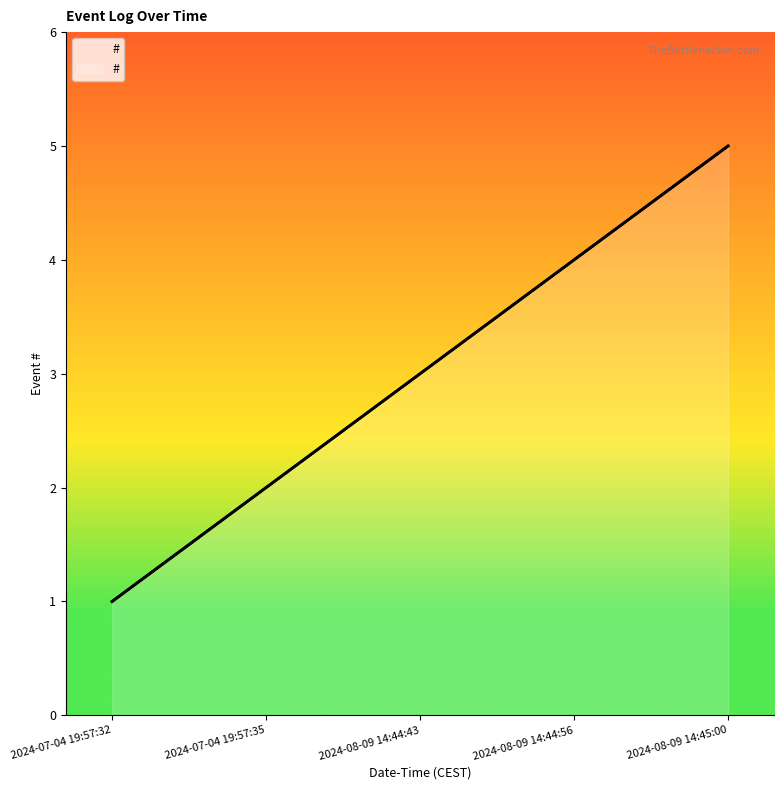

Between 2024-08-09 14:44:56 and 2024-08-09 14:45:00, which is larger?

2024-08-09 14:45:00